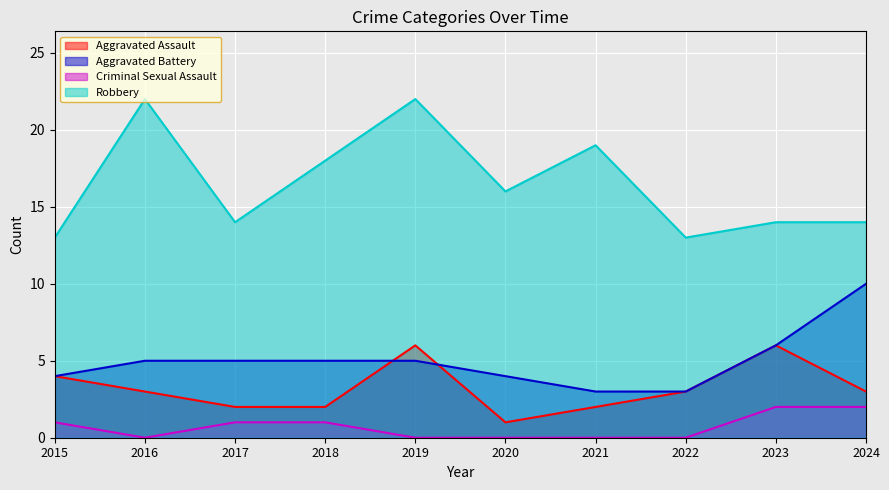

What is the sum of the Aggravated Assault values at 2023 and 2021?

8